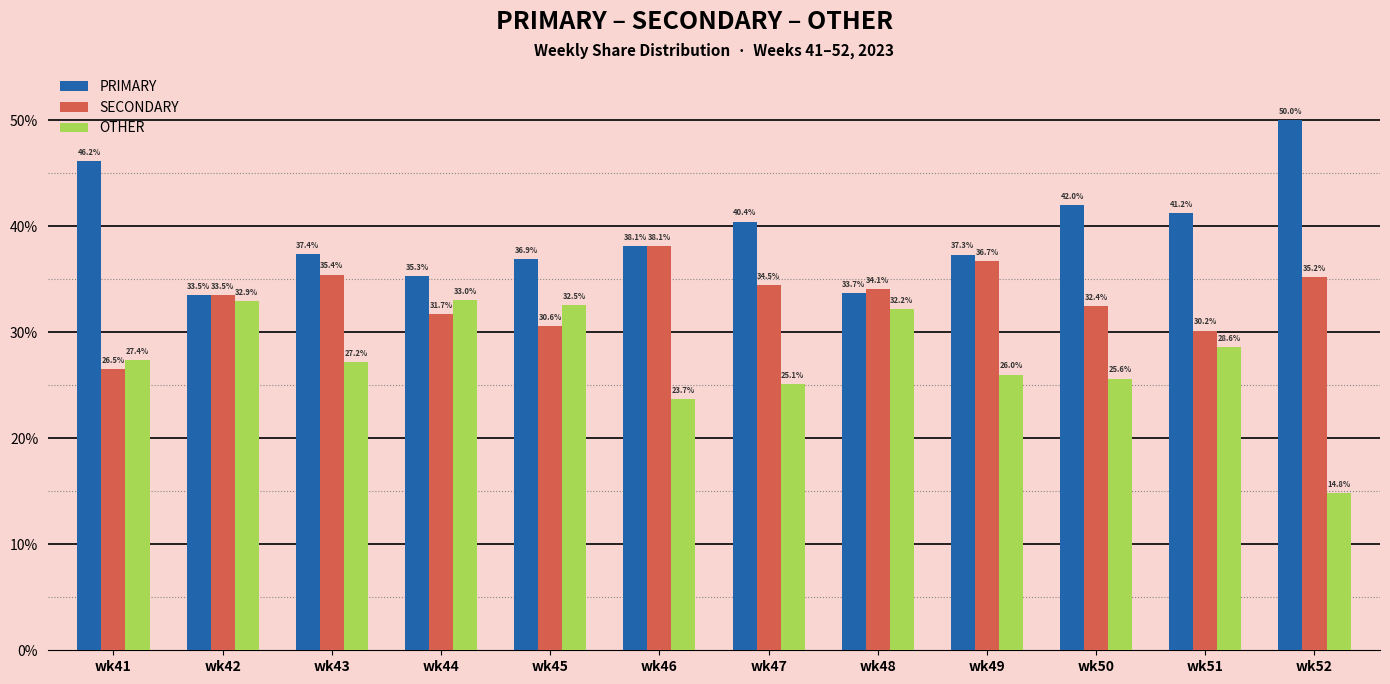

Rank the series by their average value, from lowest to highest.

OTHER, SECONDARY, PRIMARY